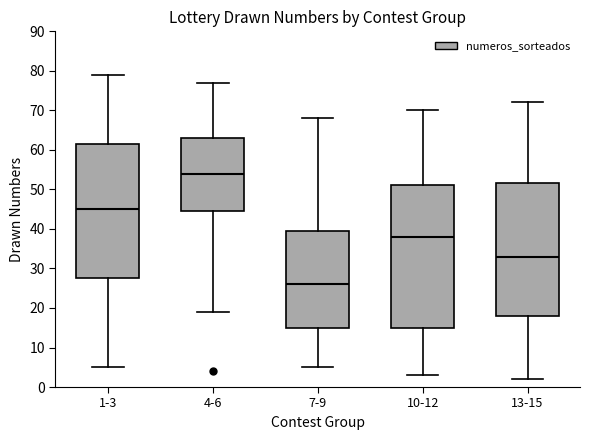

Reading left to right, read every box against the y-axis: the position of its median line, the range the box covers, and the ends of its whiskers. The values are not printed on the chart, so give them approximately, as read against the axis.

1-3: median 45, box 28 to 62, whiskers 5 to 79
4-6: median 54, box 45 to 63, whiskers 19 to 77
7-9: median 26, box 15 to 40, whiskers 5 to 68
10-12: median 38, box 15 to 51, whiskers 3 to 70
13-15: median 33, box 18 to 52, whiskers 2 to 72